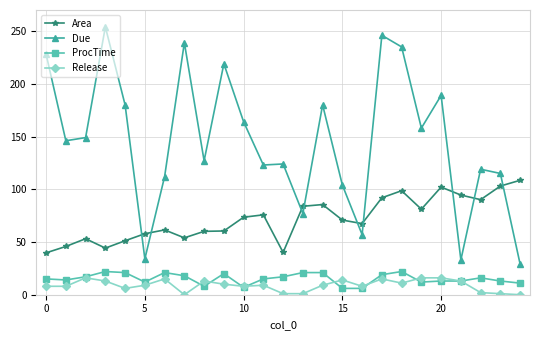

How many series are shown in this chart?

4